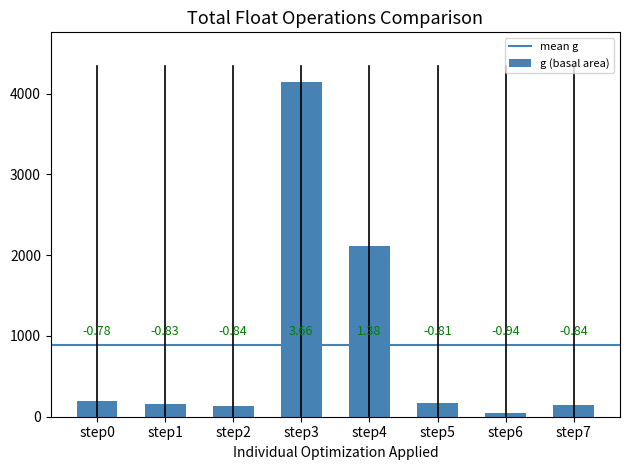

Are the bars horizontal?

No